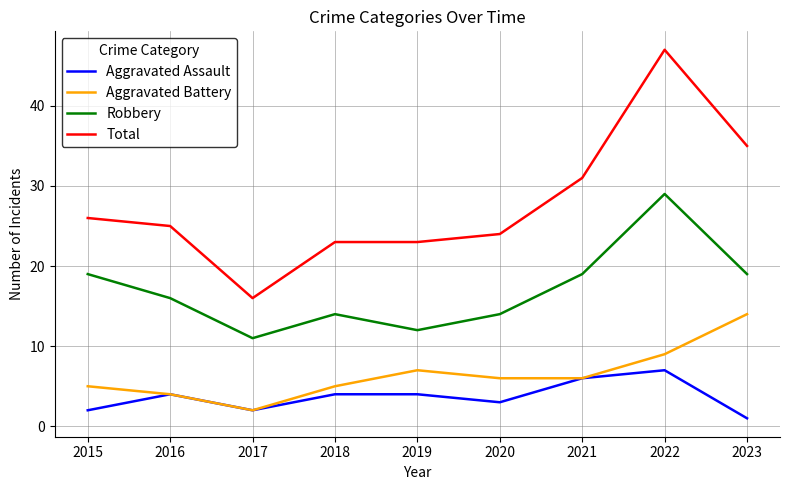

At which category does the chart reach its minimum across all series?

2023